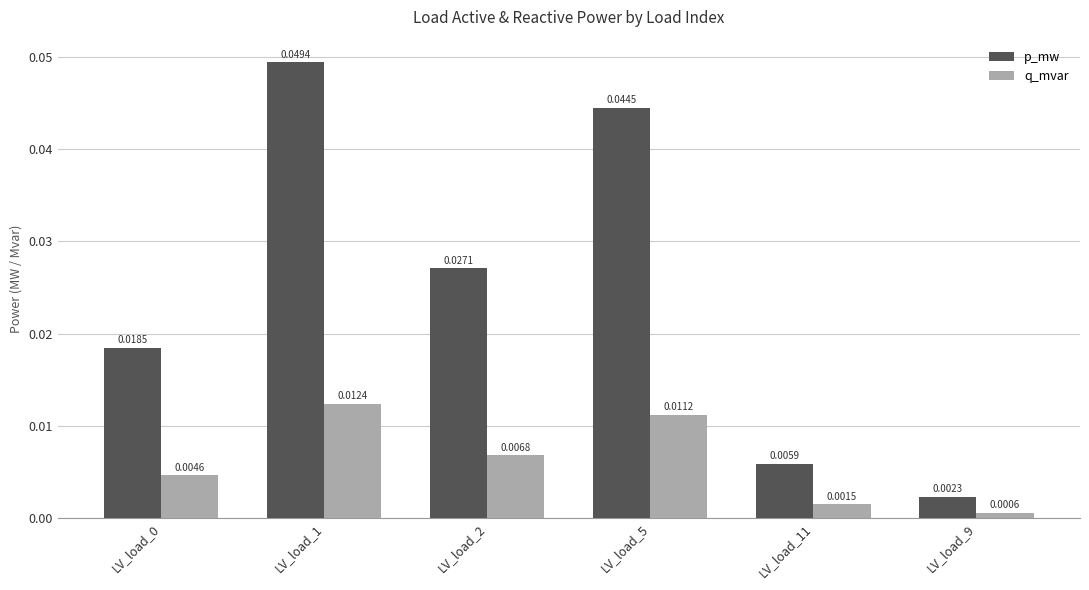

What is the label of the 4th bar from the right?

LV_load_2